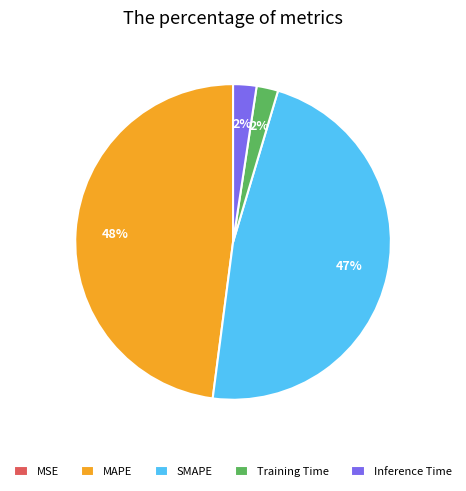

To the nearest percent, what is the difference between the Training Time and MAPE slice percentages?

46%